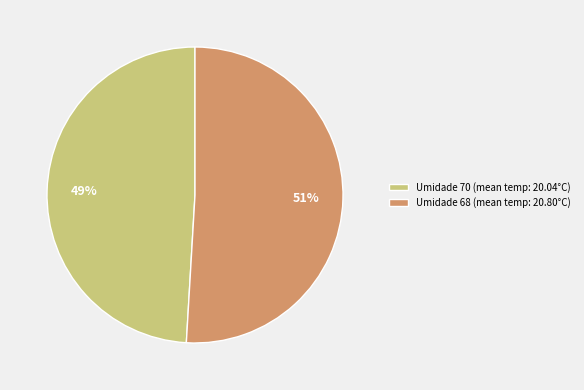

Between Umidade 68 (mean temp: 20.80°C) and Umidade 70 (mean temp: 20.04°C), which is larger?

Umidade 68 (mean temp: 20.80°C)